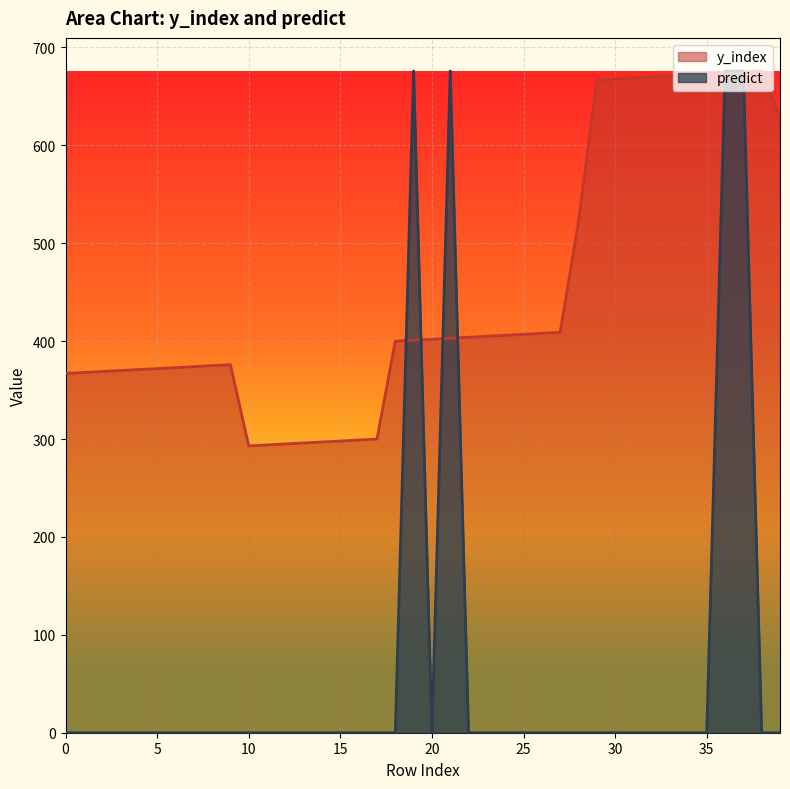

List the labels in order of y_index value, smallest first.

10, 11, 12, 13, 14, 15, 16, 17, 0, 1, 2, 3, 4, 5, 6, 7, 8, 9, 18, 19, 20, 21, 22, 23, 24, 25, 26, 27, 28, 39, 29, 30, 31, 32, 33, 34, 35, 36, 37, 38